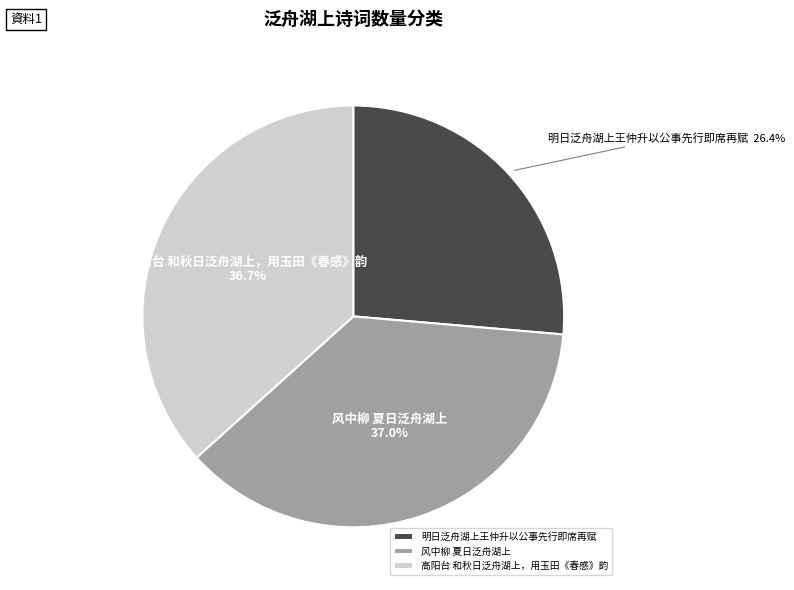

Is 高阳台 和秋日泛舟湖上，用玉田《春感》韵 the majority of the pie?

No